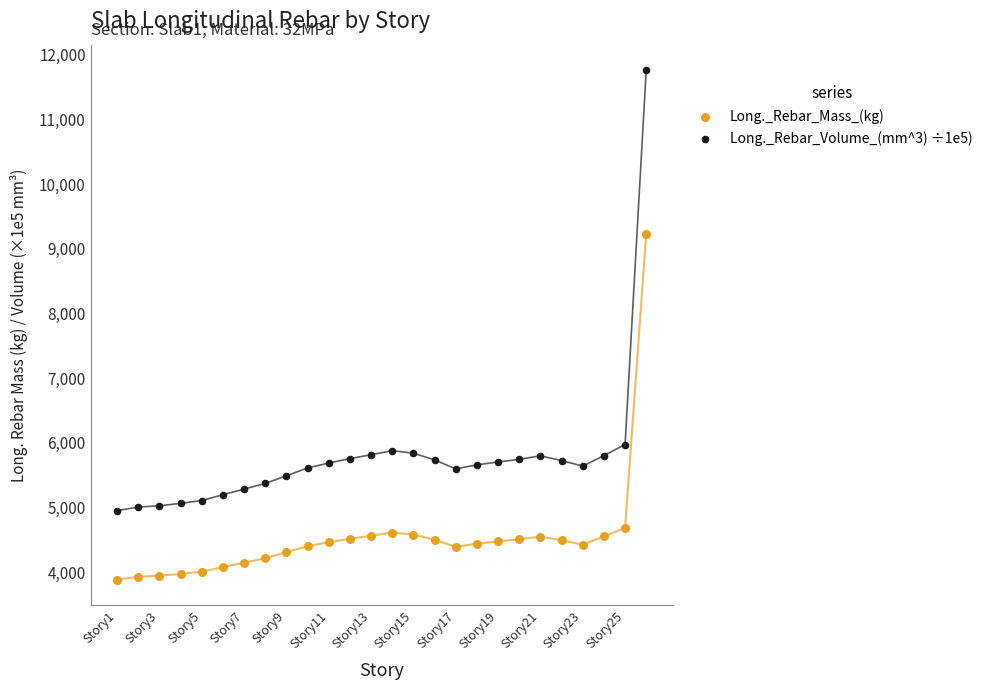

Which series reaches the maximum Y coordinate?

Long._Rebar_Volume_(mm^3) ÷1e5)